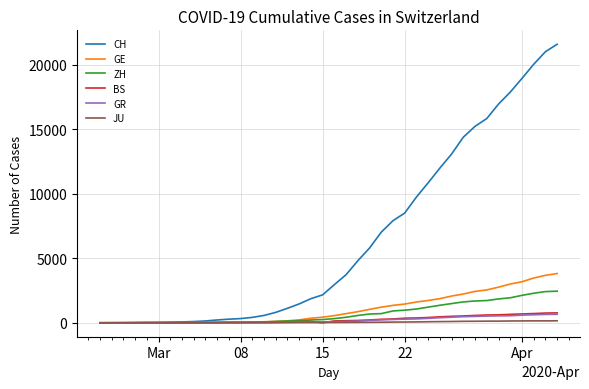

Which series has the largest total across all categories?

CH